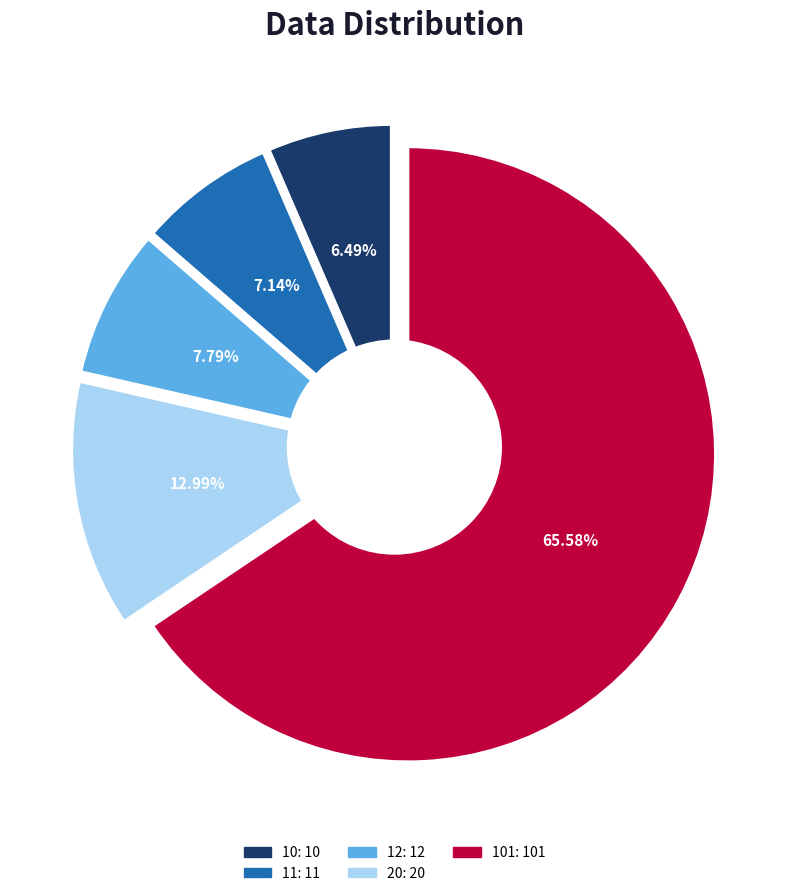

Is there a majority slice in this chart?

Yes